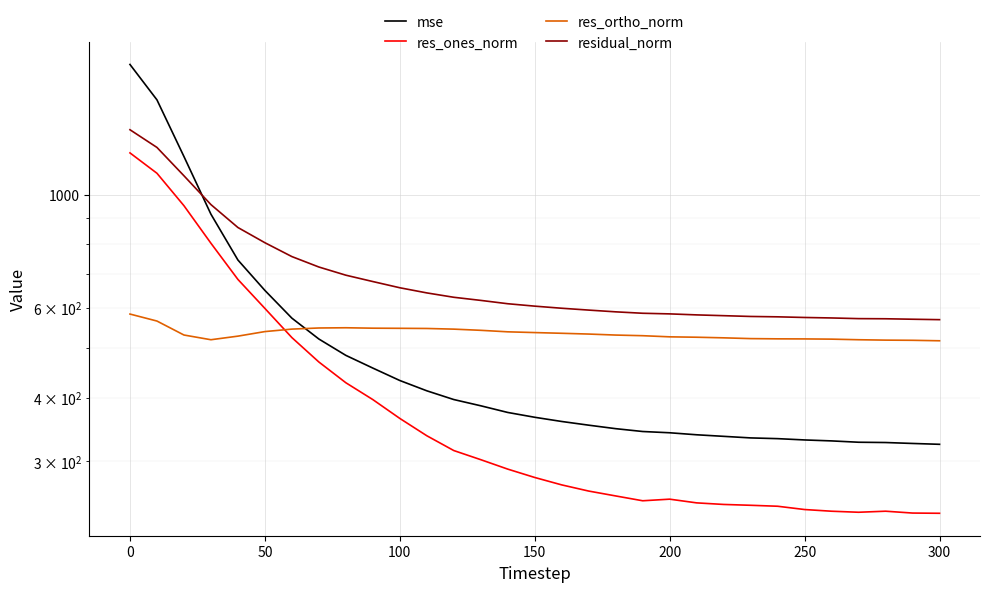

True or false: res_ortho_norm has more than 0 points higher than both neighbors.

True